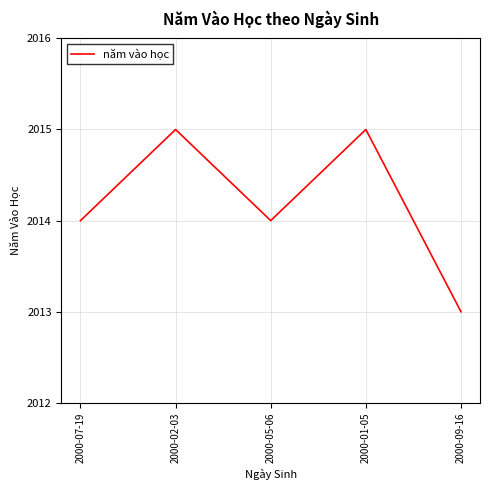

Which category has the lowest value across all series?

2000-09-16